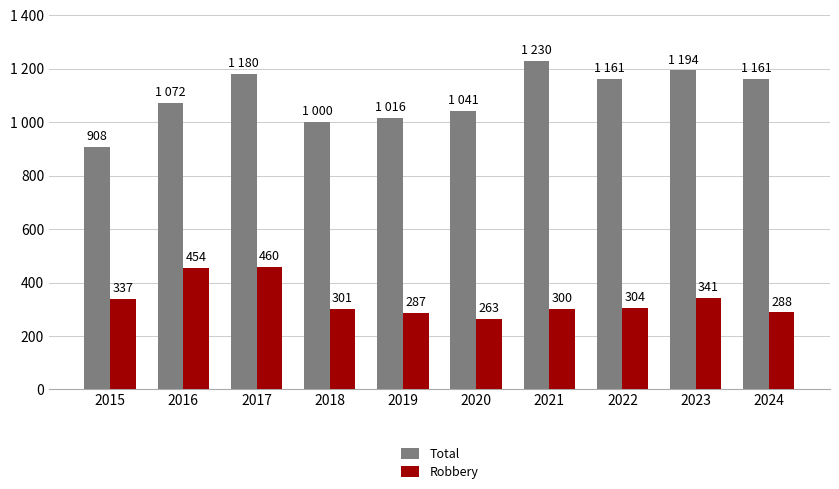

What are all the series names shown in the legend?

Total, Robbery